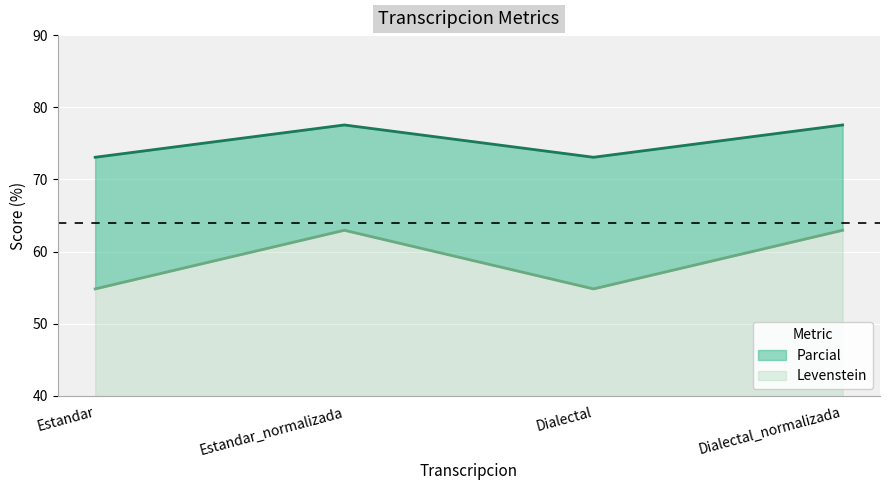

Read the Levenstein value at Estandar_normalizada.

63.0